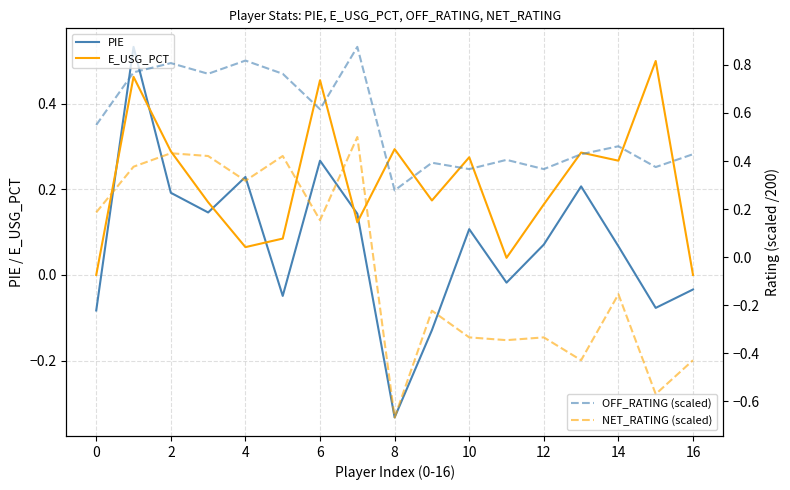

True or false: E_USG_PCT and NET_RATING (scaled) intersect in this chart.

True